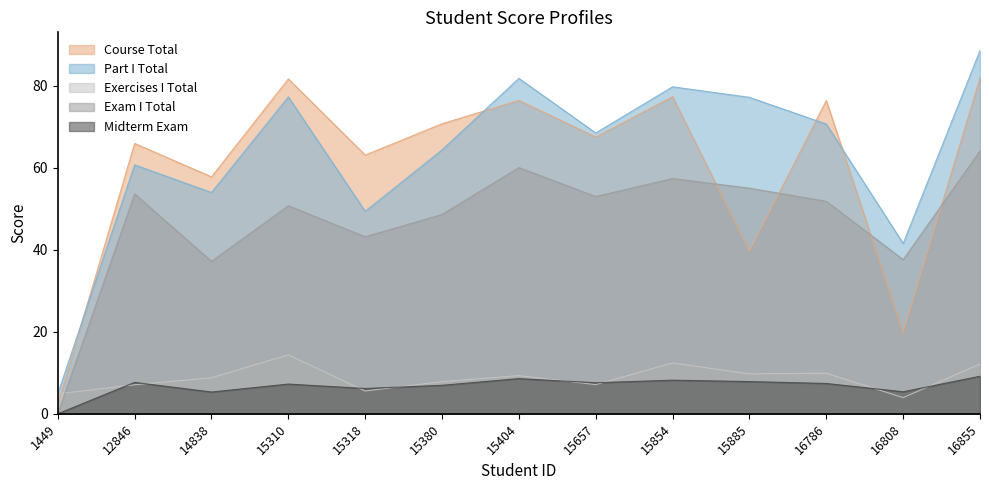

Reading left to right, what are all the values shown in this chart?

Course Total: 1449=2.3	12846=66.0	14838=57.8	15310=81.7	15318=63.1	15380=70.8	15404=76.5	15657=67.5	15854=77.4	15885=39.7	16786=76.4	16808=19.7	16855=82.0
Part I Total: 1449=4.9	12846=60.7	14838=54.0	15310=77.3	15318=49.4	15380=64.4	15404=81.8	15657=68.5	15854=79.8	15885=77.2	16786=70.7	16808=41.5	16855=88.6
Exercises I Total: 1449=4.9	12846=7.1	14838=8.8	15310=14.4	15318=5.5	15380=7.8	15404=9.3	15657=7.1	15854=12.4	15885=9.7	16786=9.9	16808=3.9	16855=12.2
Exam I Total: 1449=0.0	12846=53.6	14838=37.2	15310=50.8	15318=43.2	15380=48.6	15404=60.1	15657=53.0	15854=57.4	15885=55.0	16786=51.8	16808=37.6	16855=64.1
Midterm Exam: 1449=0.0	12846=7.7	14838=5.3	15310=7.2	15318=6.2	15380=7.0	15404=8.6	15657=7.6	15854=8.2	15885=7.9	16786=7.4	16808=5.4	16855=9.2